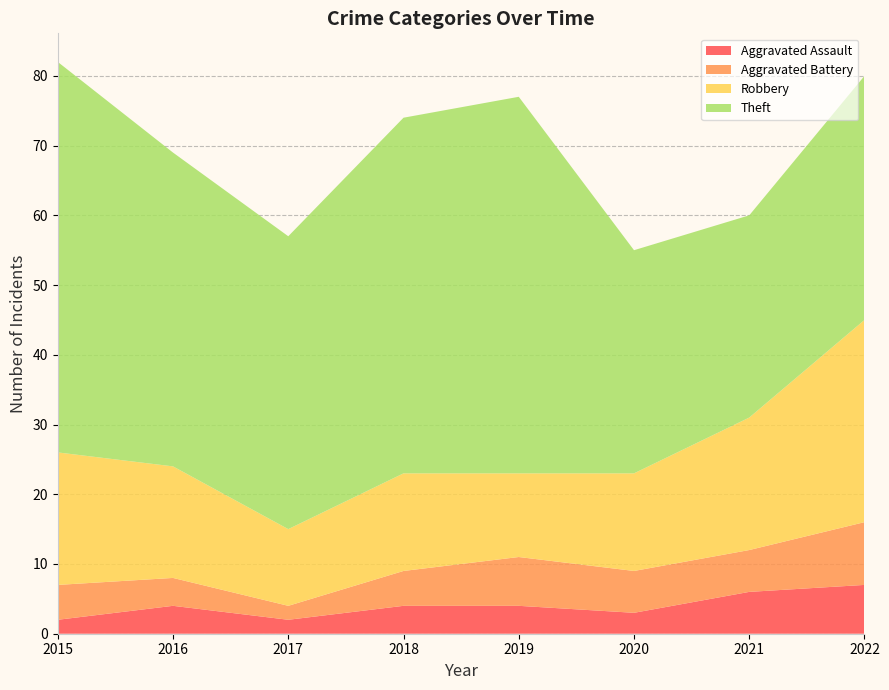

Reading left to right, list all the values displayed in this chart.

Aggravated Assault: 2015=2	2016=4	2017=2	2018=4	2019=4	2020=3	2021=6	2022=7
Aggravated Battery: 2015=5	2016=4	2017=2	2018=5	2019=7	2020=6	2021=6	2022=9
Robbery: 2015=19	2016=16	2017=11	2018=14	2019=12	2020=14	2021=19	2022=29
Theft: 2015=56	2016=45	2017=42	2018=51	2019=54	2020=32	2021=29	2022=35